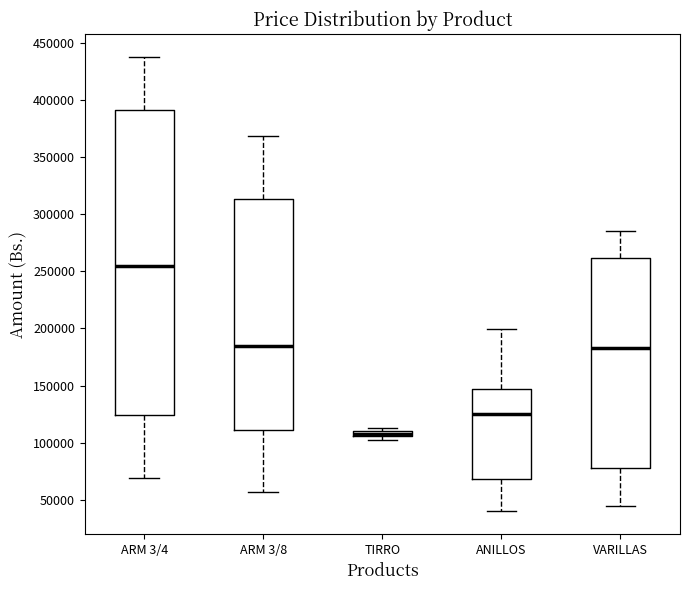

Which box has the lowest median line?

TIRRO